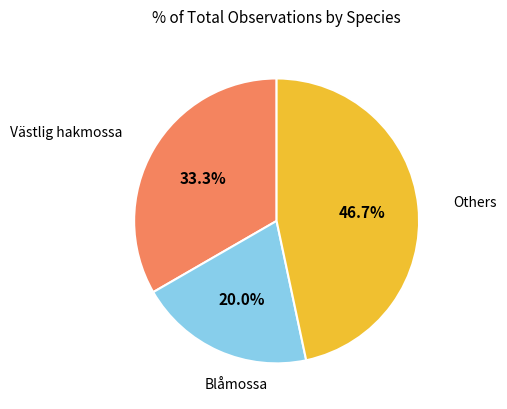

Which has a higher value, Västlig hakmossa or Blåmossa?

Västlig hakmossa